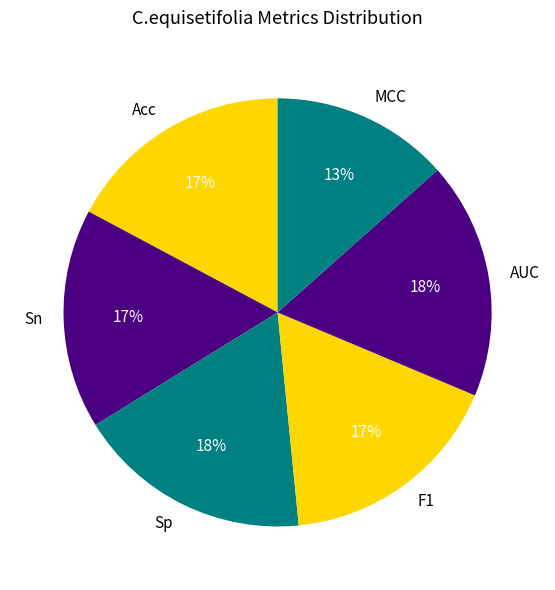

To the nearest percent, what is the average slice percentage?

17%